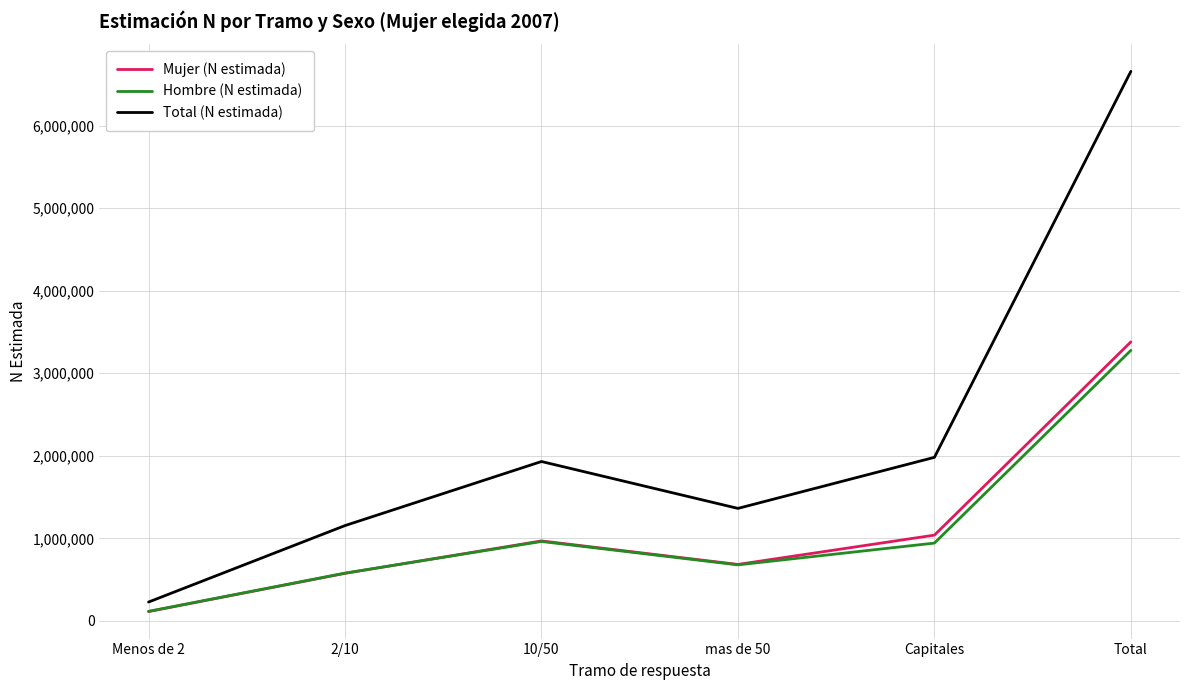

What is the approximate value of Hombre (N estimada) at Menos de 2?

115358